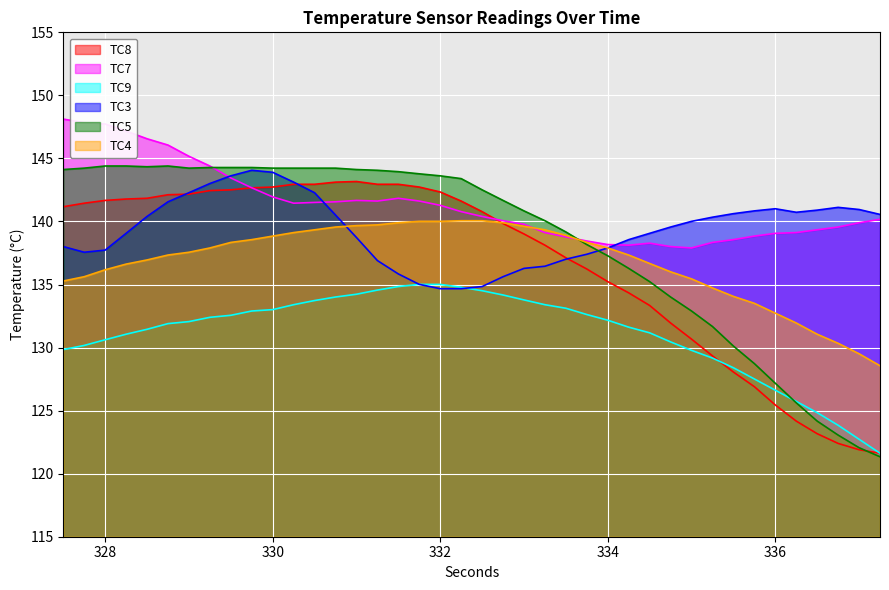

What is the total value across all series at 334.0?

818.6